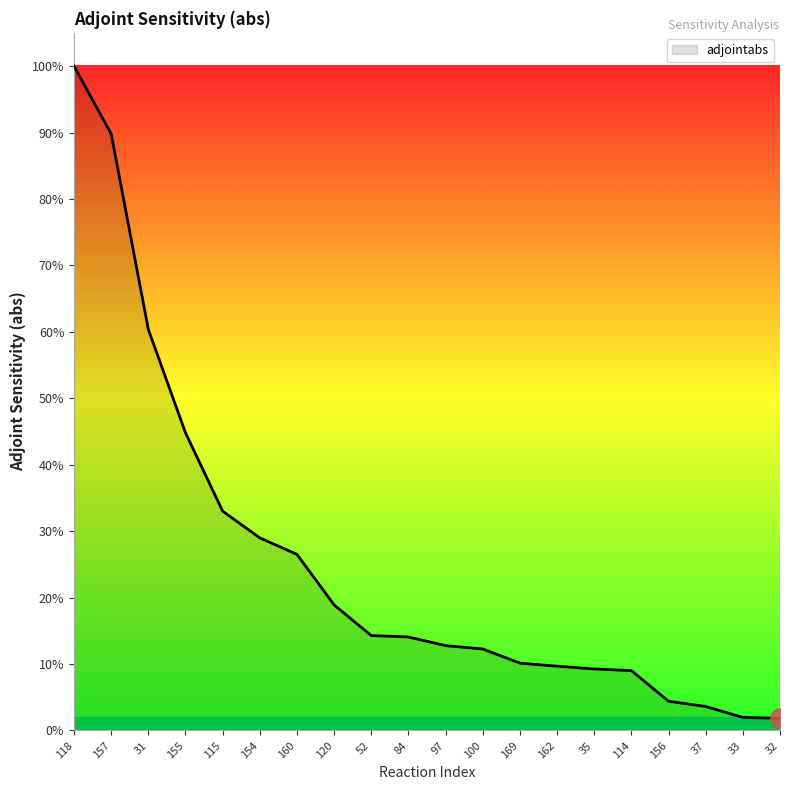

Does the chart display data point markers on the line(s)?

No